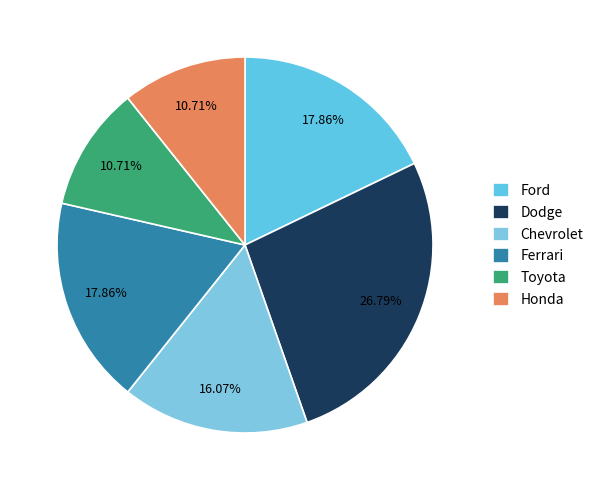

To the nearest percent, what percentage of the pie is Chevrolet?

16%